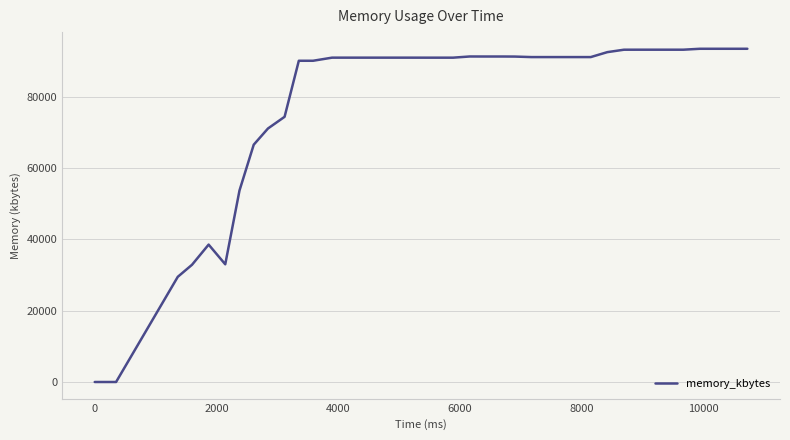

What is the difference between the maximum and minimum values?

93508